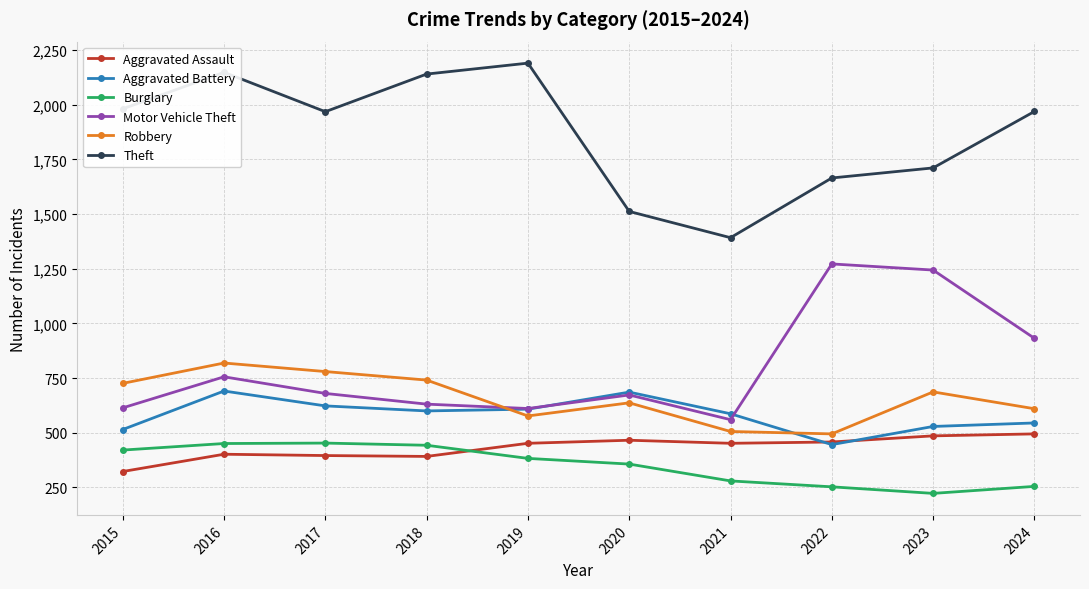

What is the difference between the maximum and second lowest values in the Theft series?

678